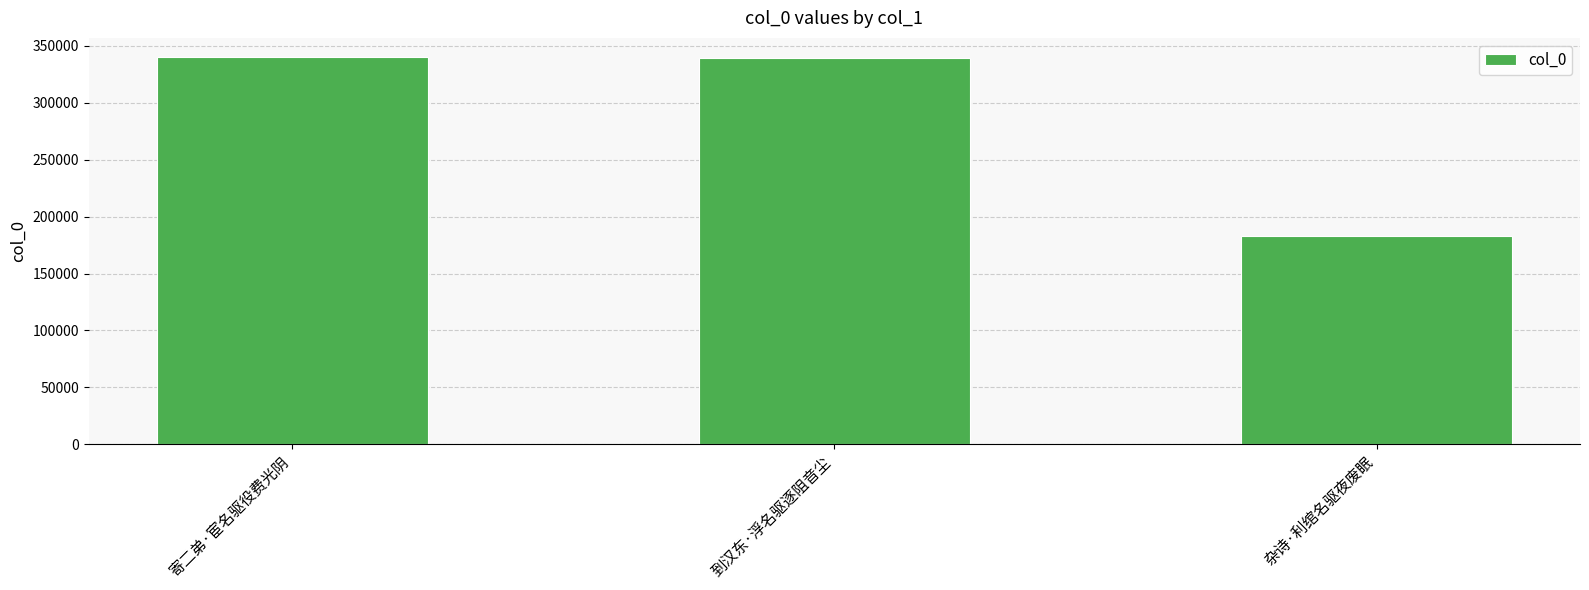

What is the difference between the values at 杂诗·利绾名驱夜废眠 and 寄二弟·宦名驱役费光阴?

156843